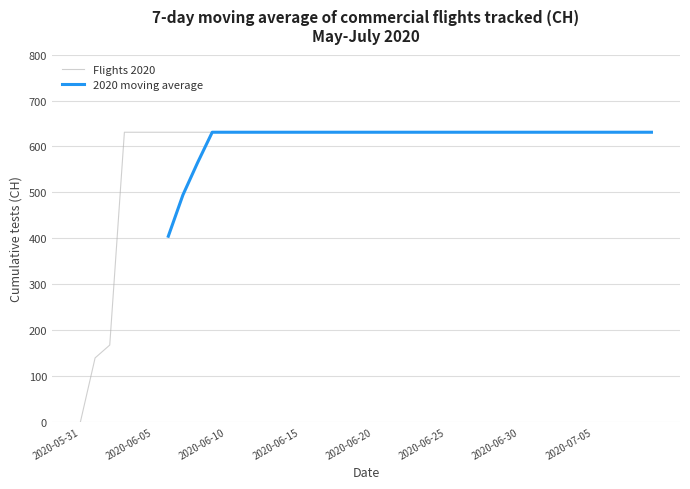

The 2020 moving average series shows 851.7 at 18. True or false?

False